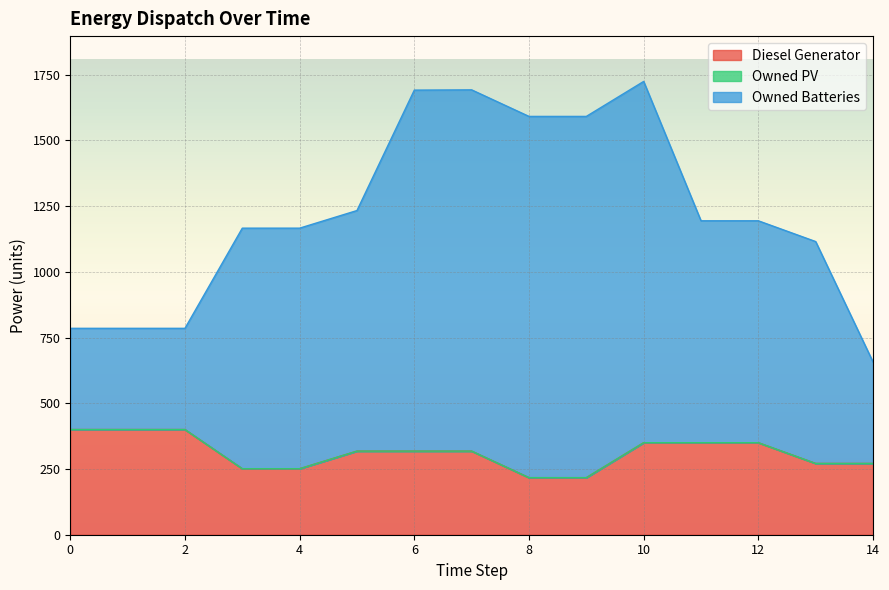

What is the highest value of the Diesel Generator series?

400